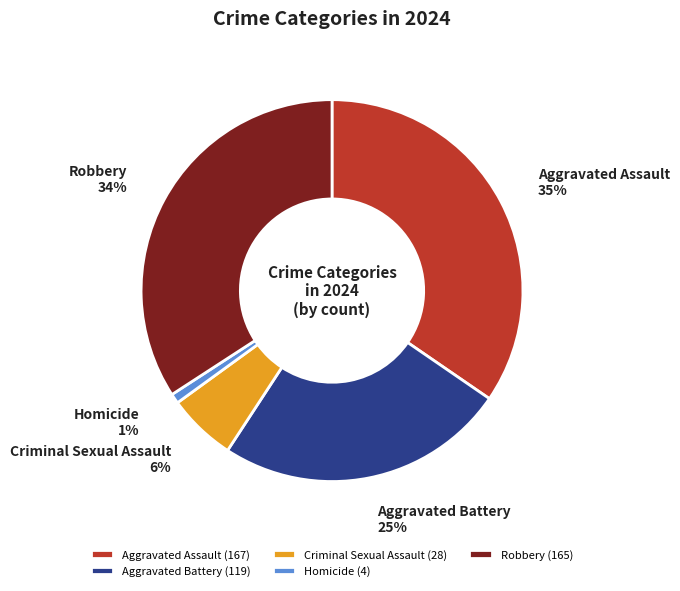

Does Aggravated Battery represent more than half of the total?

No